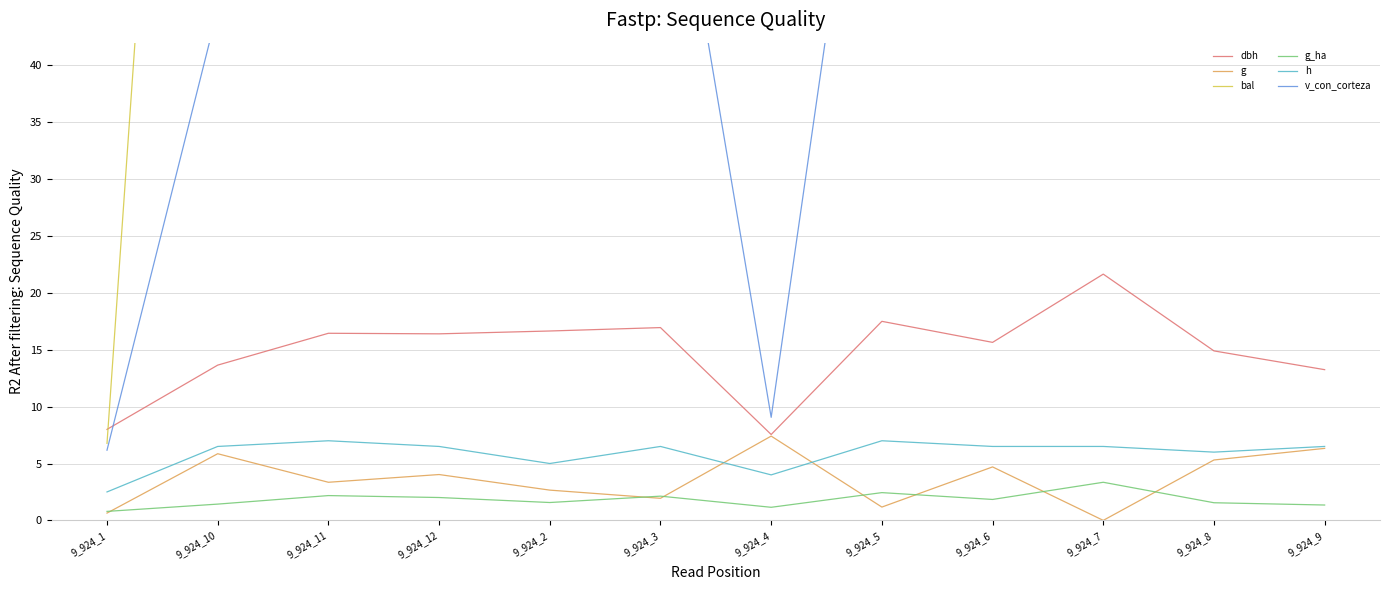

Between 9_924_3 and 9_924_9, which series saw the biggest shift?

bal